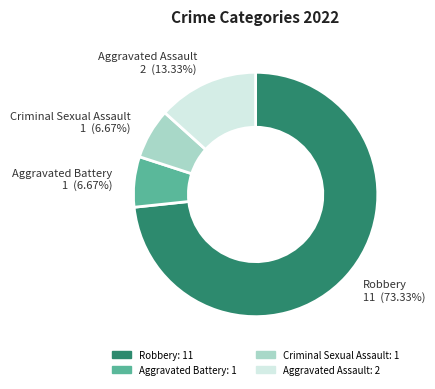

Is the sum of Aggravated Battery 1 (6.67%) and Aggravated Assault 2 (13.33%) greater than half?

No